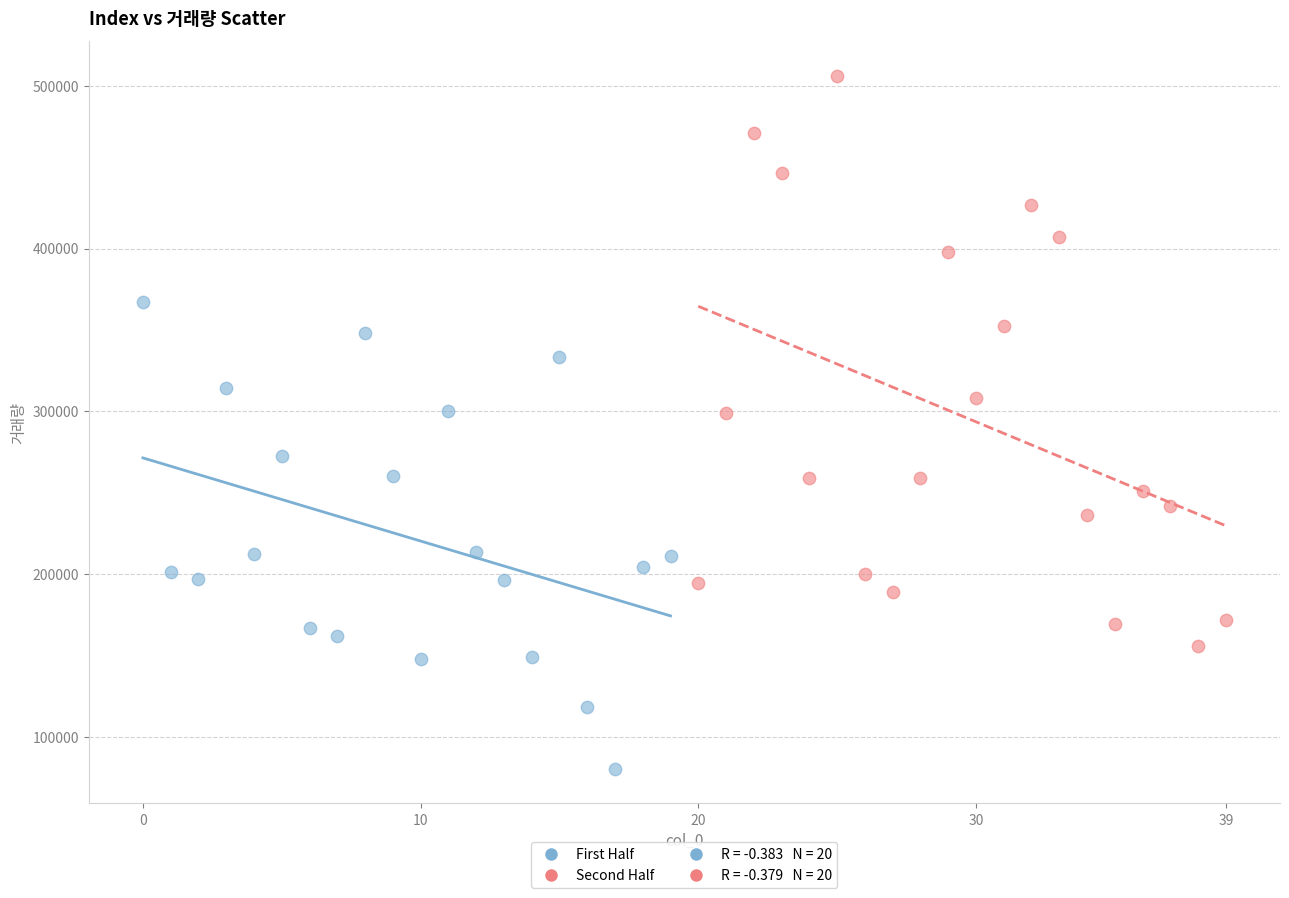

Which series contains the lowest Y value?

First Half